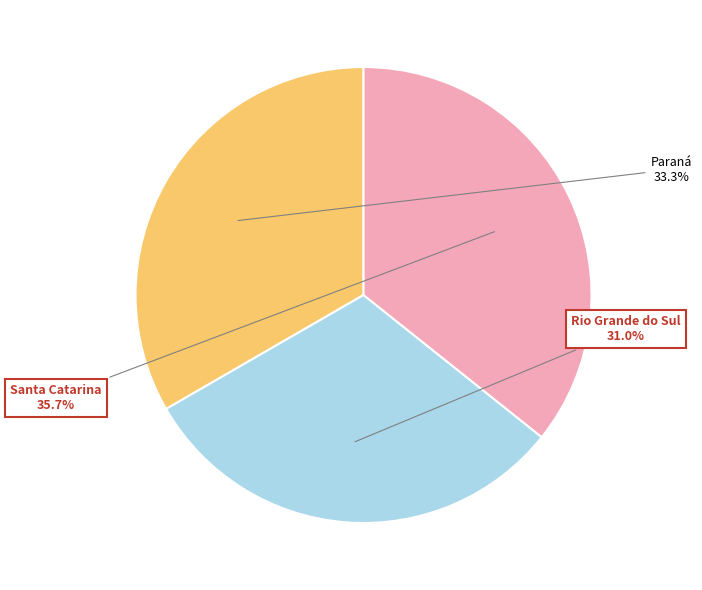

Rank the categories by value from highest to lowest.

Santa Catarina, Paraná, Rio Grande do Sul